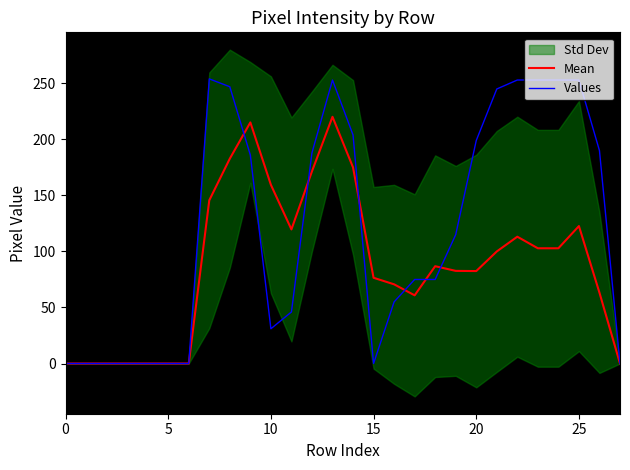

The Values series shows 186.0 at 9. True or false?

True